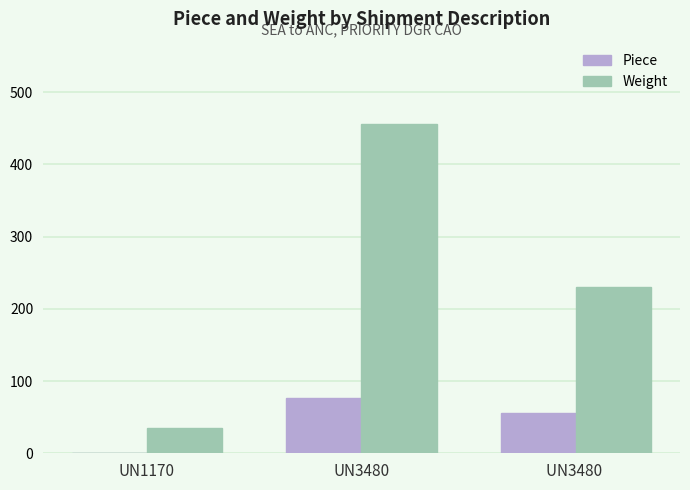

What is the spread (max minus min) of values at UN1170?

34